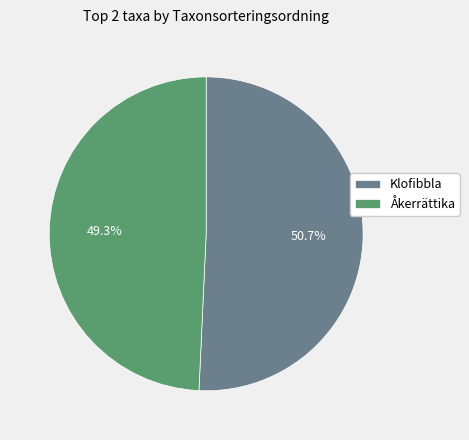

Rank the categories by value from highest to lowest.

Klofibbla, Åkerrättika